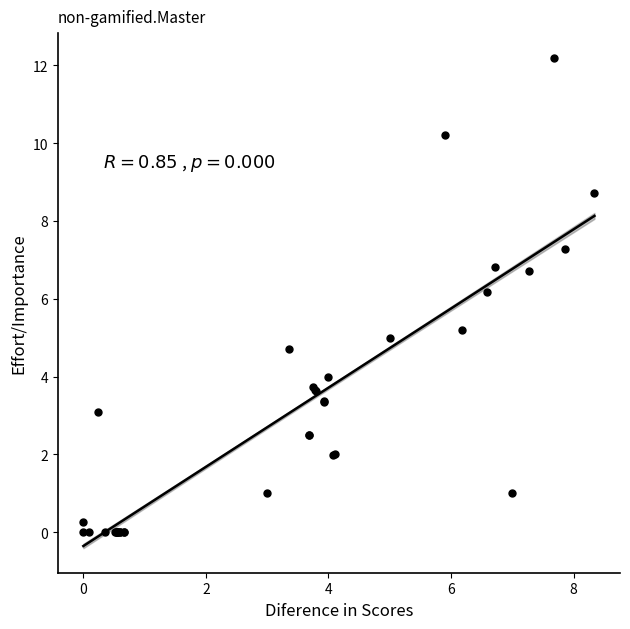

What Y value in the scatter plot is closest to 6?

6.2